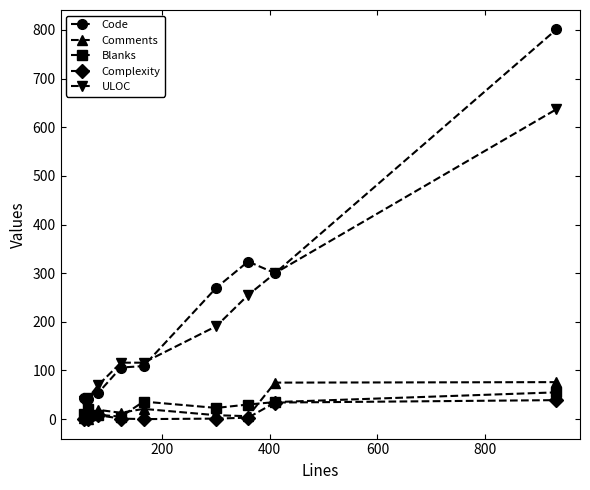

Which series has the largest range (max minus min)?

Code